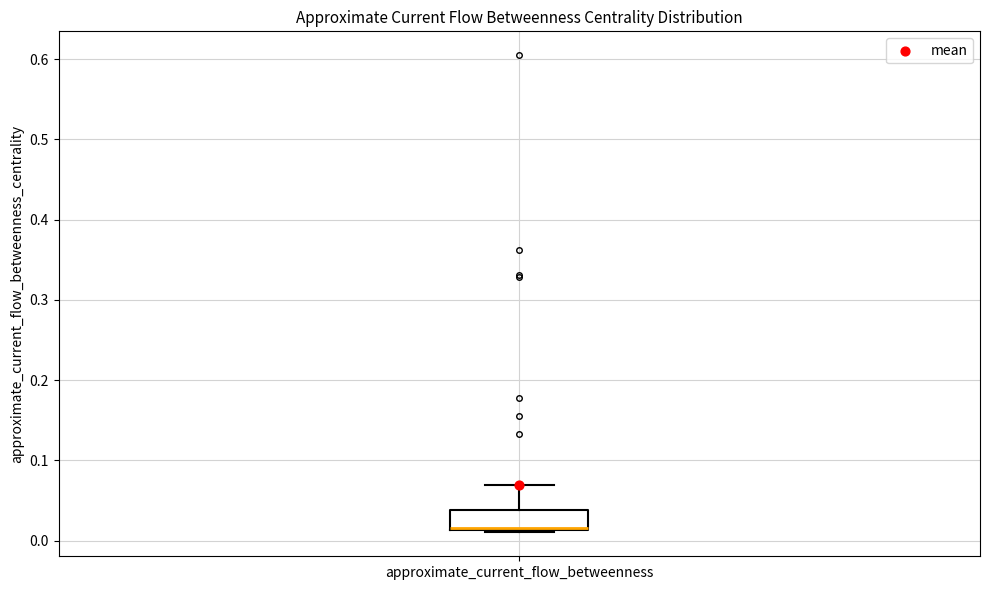

Read this box plot against the y-axis: the position of the median line, the range covered by the box, and the ends of both whiskers. The values are not printed on the chart, so give them approximately, as read against the axis.

median 0.02 (drawn on the box's lower edge), box 0.01 to 0.04, whiskers 0.01 (just below the box's lower edge) to 0.07